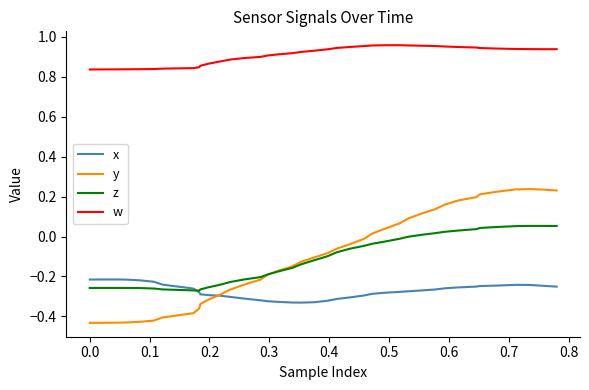

Rank the series by their maximum value, from highest to lowest.

w, y, z, x